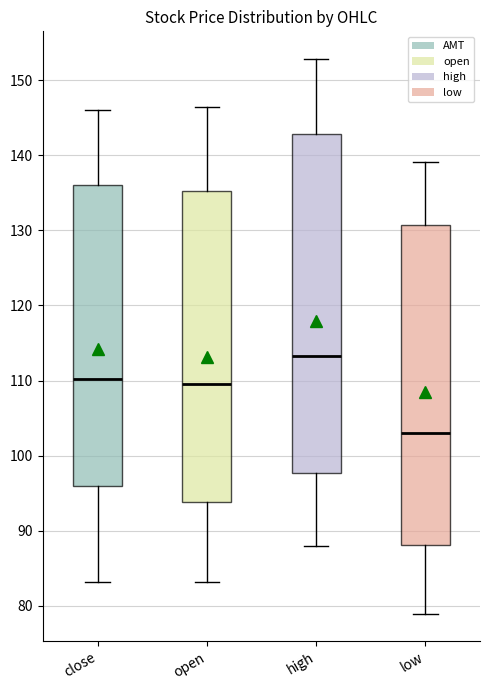

Reading left to right, read every box against the y-axis: the position of its median line, the range the box covers, and the ends of its whiskers. The values are not printed on the chart, so give them approximately, as read against the axis.

close: median 110, box 96 to 136, whiskers 83 to 146
open: median 110, box 94 to 135, whiskers 83 to 146
high: median 113, box 98 to 143, whiskers 88 to 153
low: median 103, box 88 to 131, whiskers 79 to 139